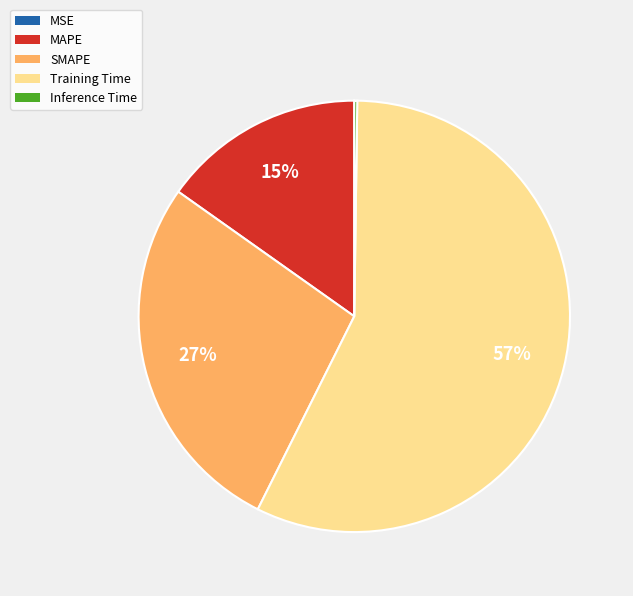

To the nearest percent, what portion does MAPE represent?

15%